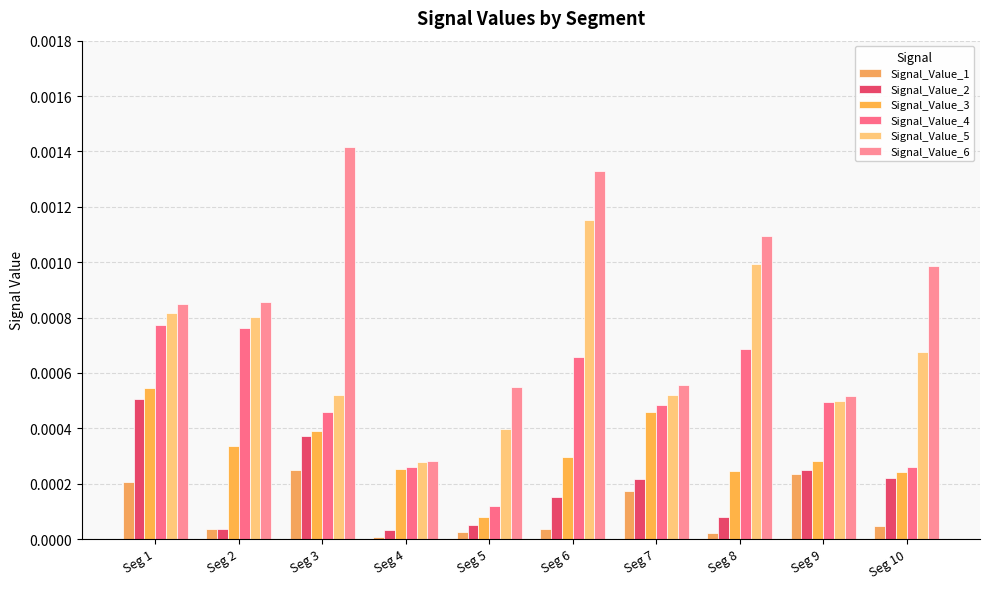

Between Seg 1 and Seg 4, which series saw the biggest shift?

Signal_Value_6